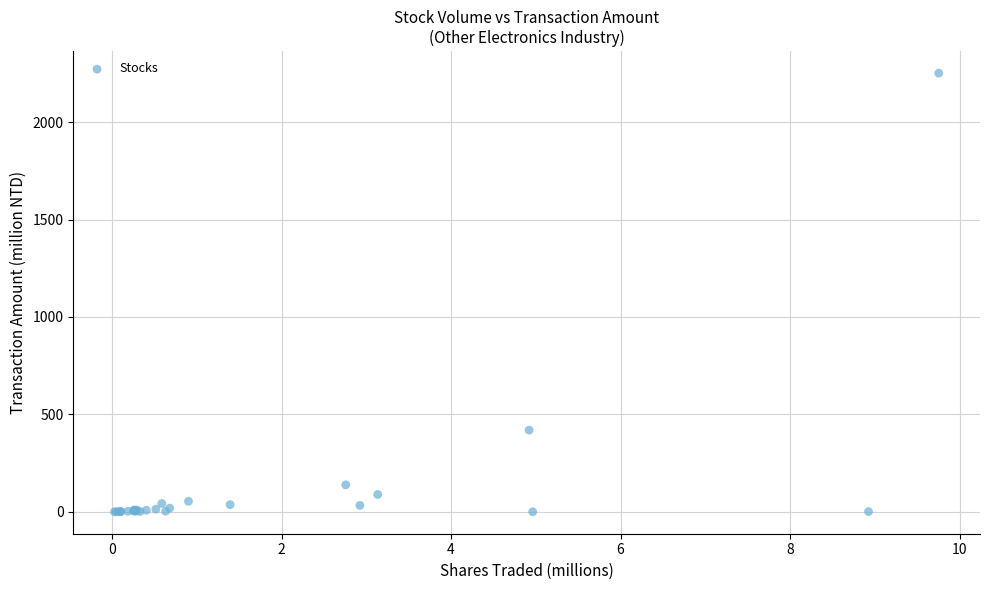

What Y value in the scatter plot is closest to 1125?

419.7